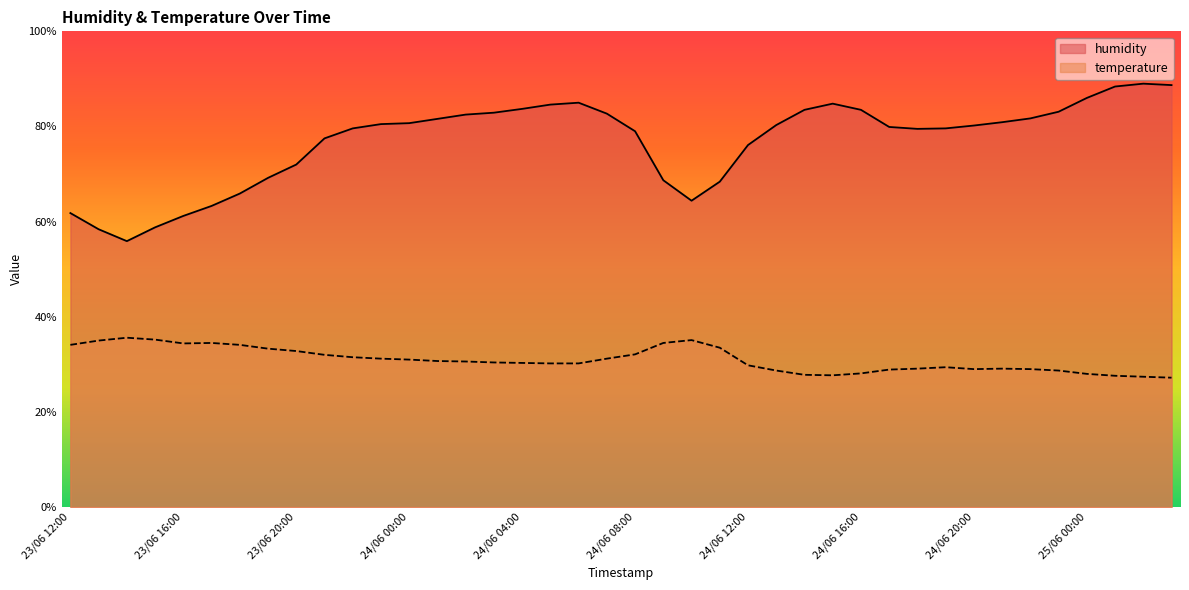

What value does the humidity series have at 24/06 17:00?

79.9